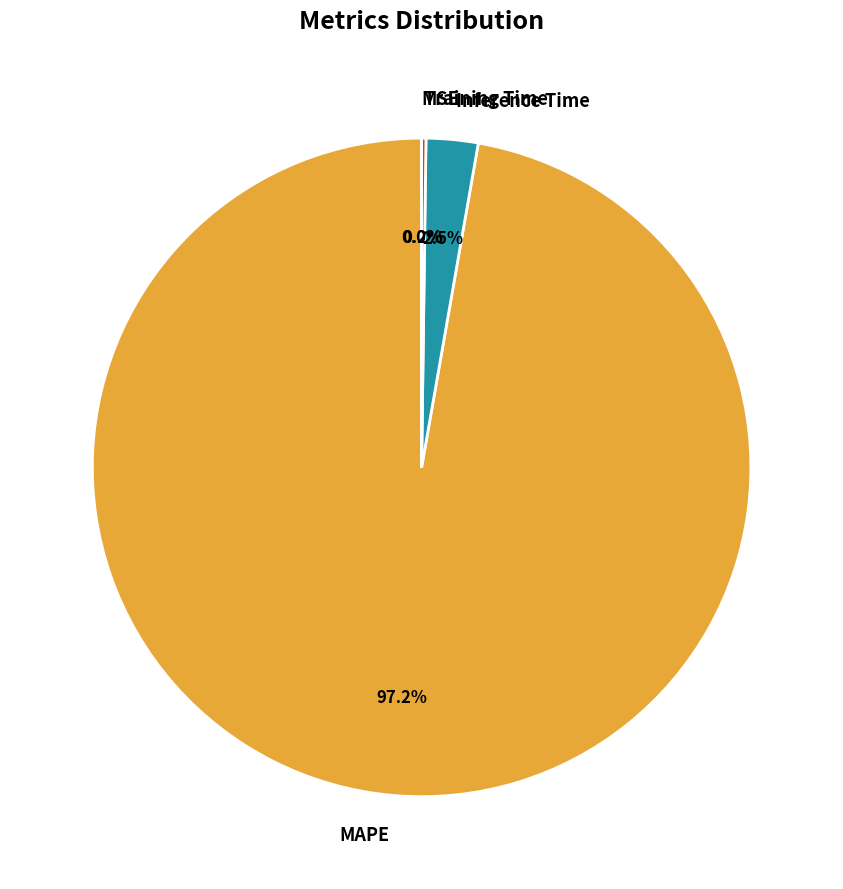

Which has a higher value, MAPE or Inference Time?

MAPE